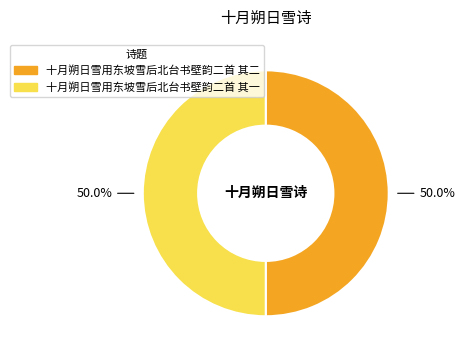

How many slices are in this pie chart?

2